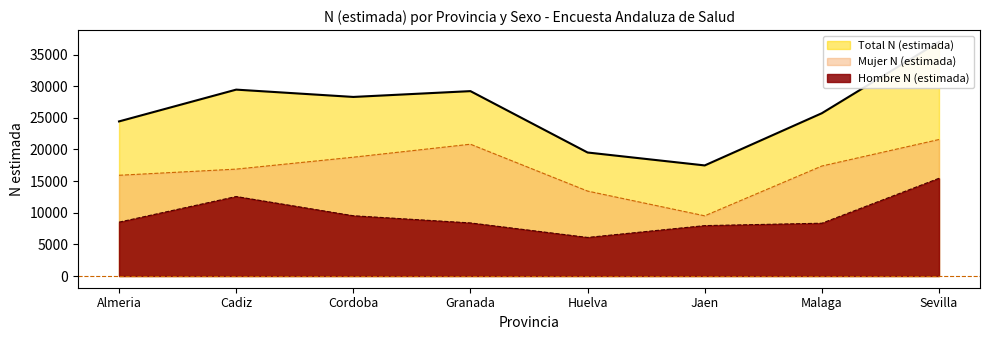

List the labels in order of Mujer N (estimada) value, smallest first.

Jaen, Huelva, Almeria, Cadiz, Malaga, Cordoba, Granada, Sevilla